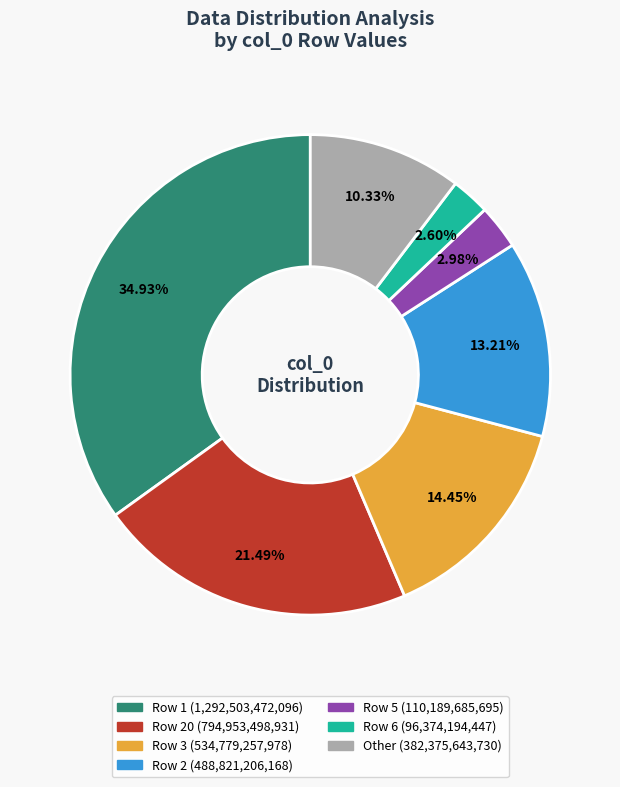

Is there any slice that represents more than half of the pie?

No